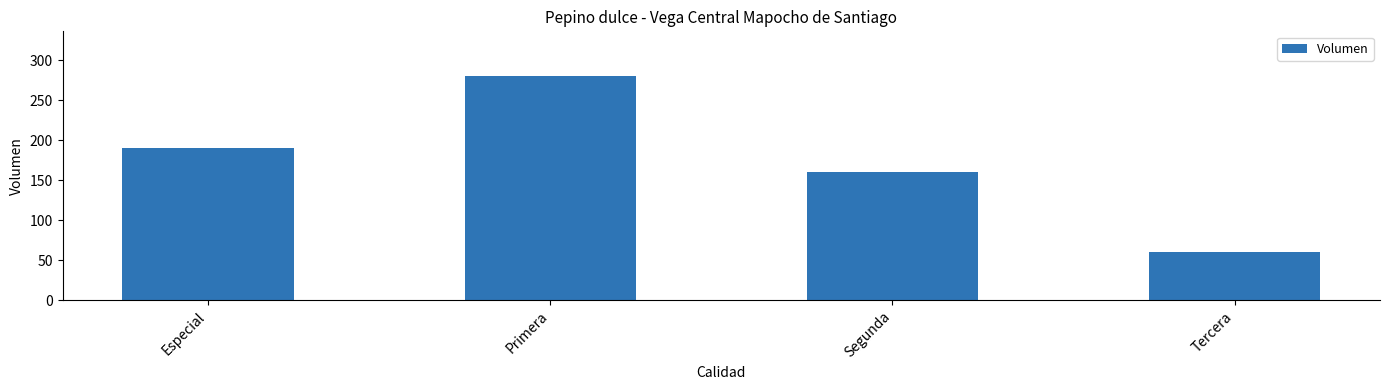

How many series are shown in this chart?

1